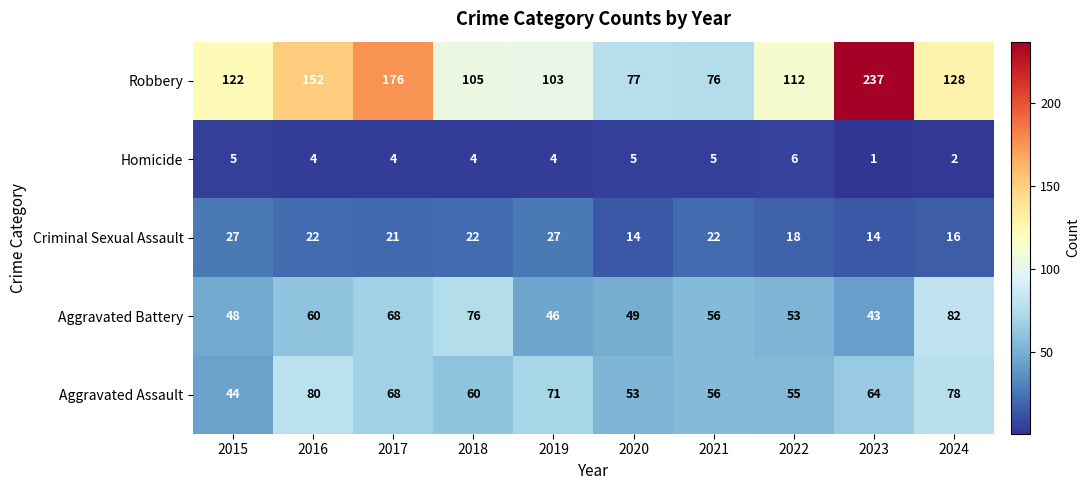

At which label does Aggravated Assault first exceed 64?

2016